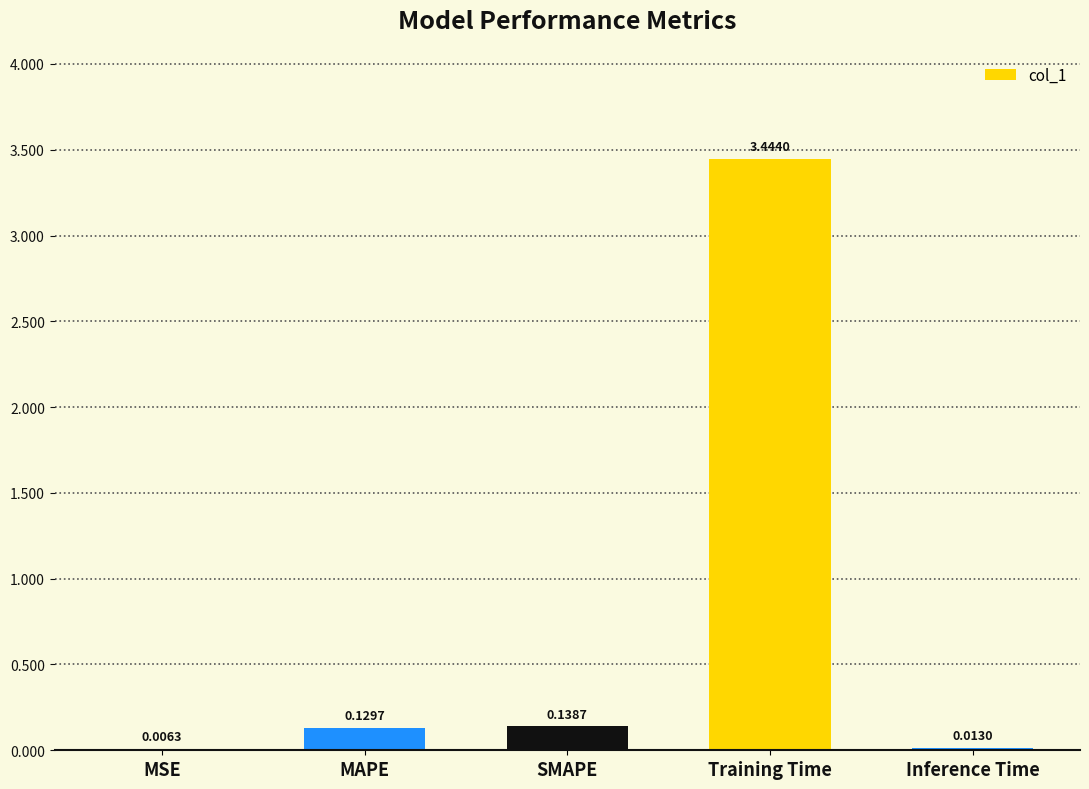

Are the bars grouped side by side (vs. stacked)?

No